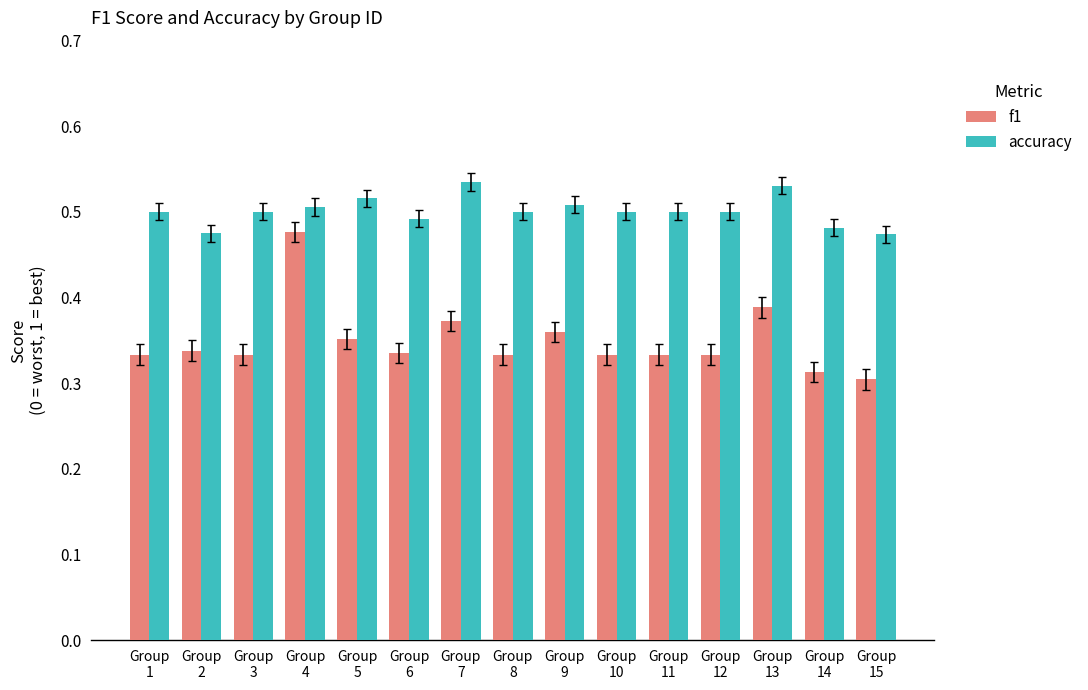

Rank the series by their maximum value, from highest to lowest.

accuracy, f1